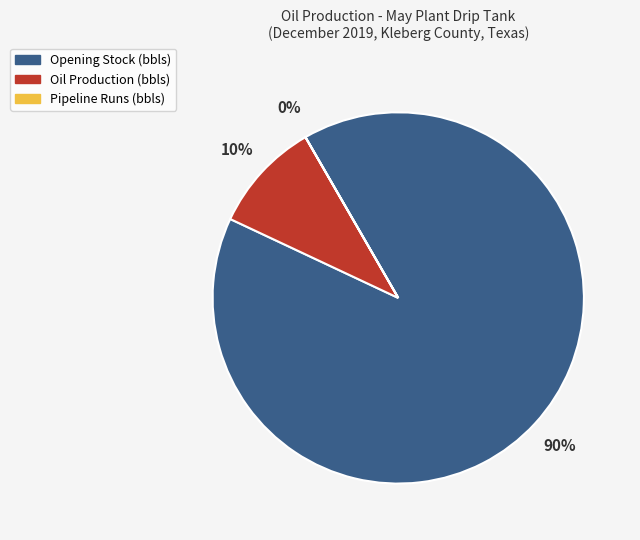

To the nearest percent, what is the average slice percentage?

33%